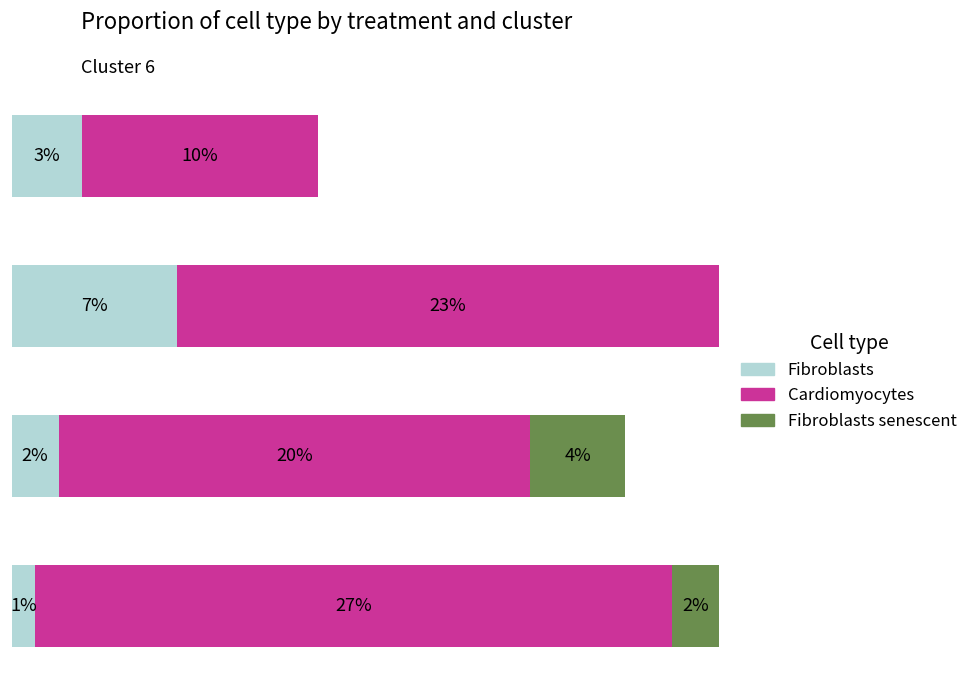

At which label does Fibroblasts reach its peak?

Type 2